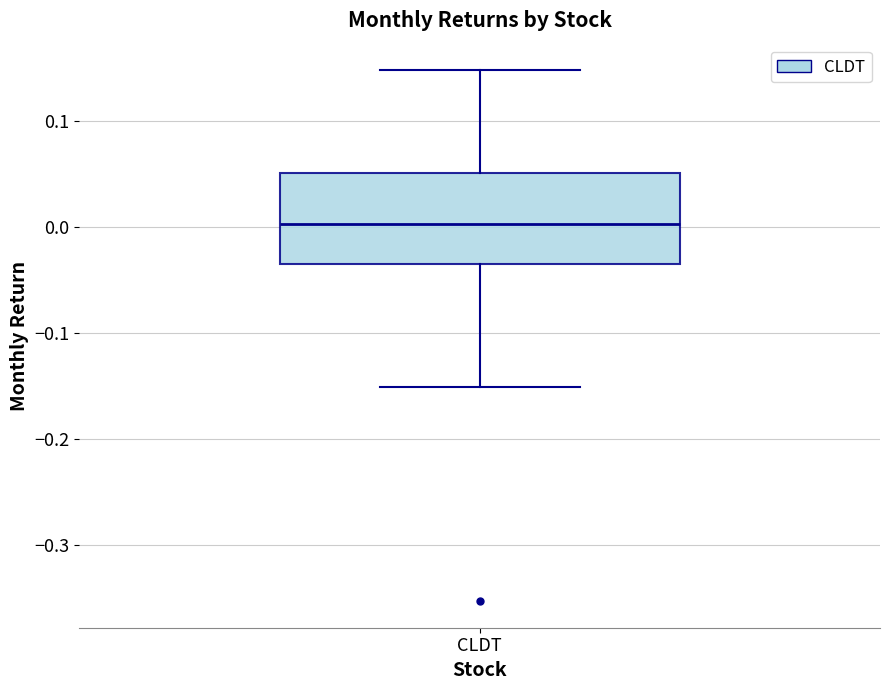

Where is the lower edge of the box for CLDT on the y-axis? The values are not printed on the chart, so give them approximately, as read against the axis.

-0.03